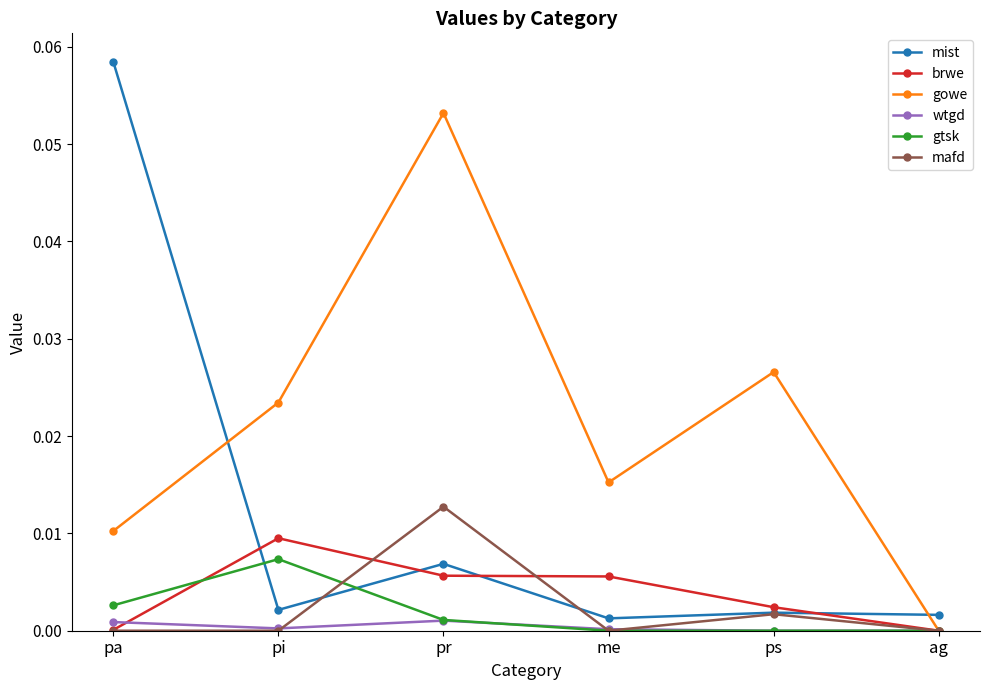

Where is the first local maximum for gowe?

pr